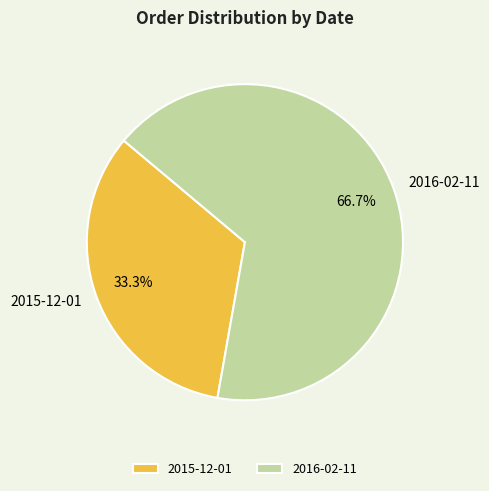

What percentage is the 2015-12-01 slice, to the nearest percent?

33%